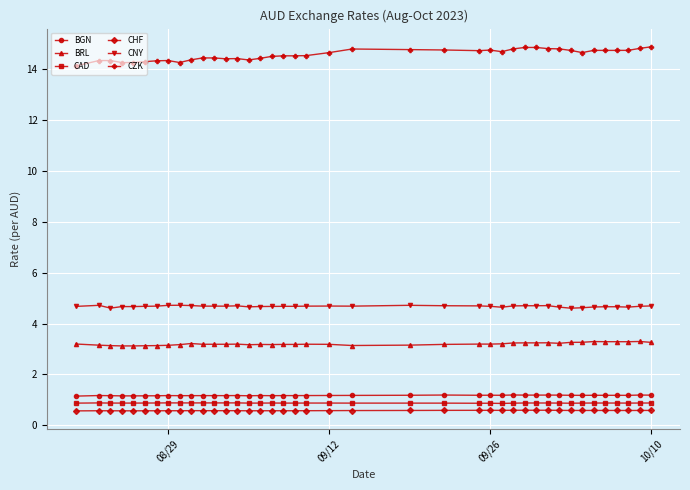

What is the value of the BGN point at the 20th from the left?

1.2